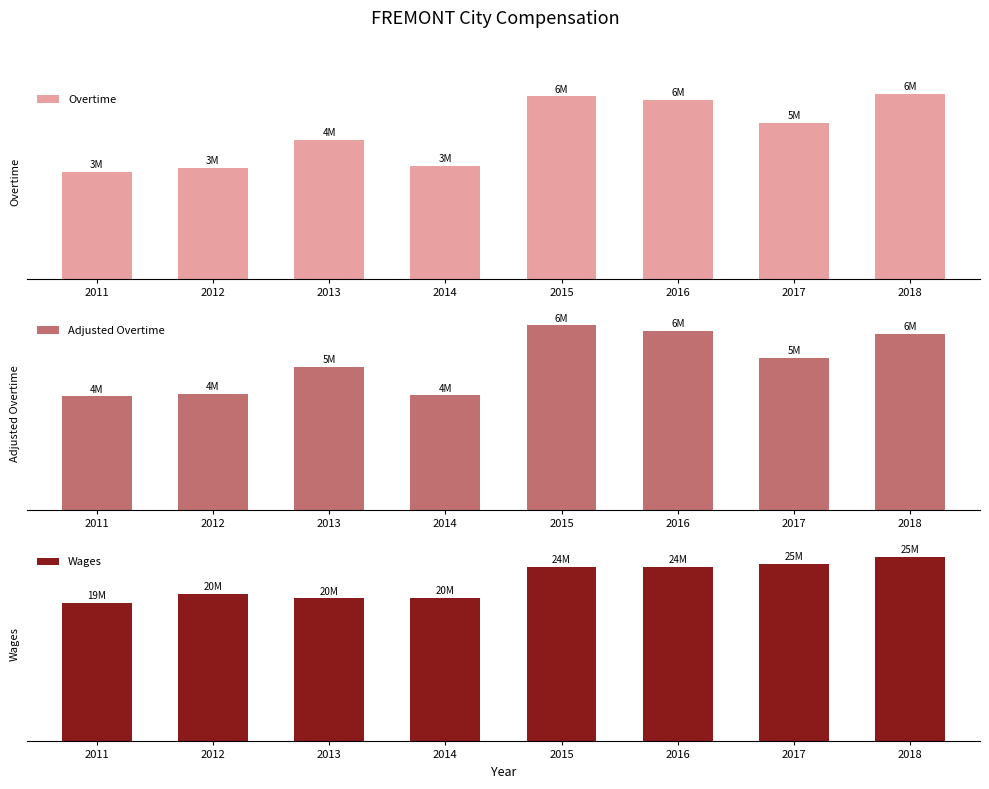

Reading left to right, what are all the values shown in this chart?

Overtime: 3664374.0	3816498.0	4789753.0	3893022.0	6268872.0	6157211.0	5357538.0	6341326.0
Adjusted Overtime: 4090664.4	4174104.6	5162929.2	4129346.9	6641539.0	6441973.7	5488394.6	6341326.0
Wages: 19442015.0	20779799.0	20119076.0	20200032.0	24576792.0	24567975.0	25009090.0	25991032.0